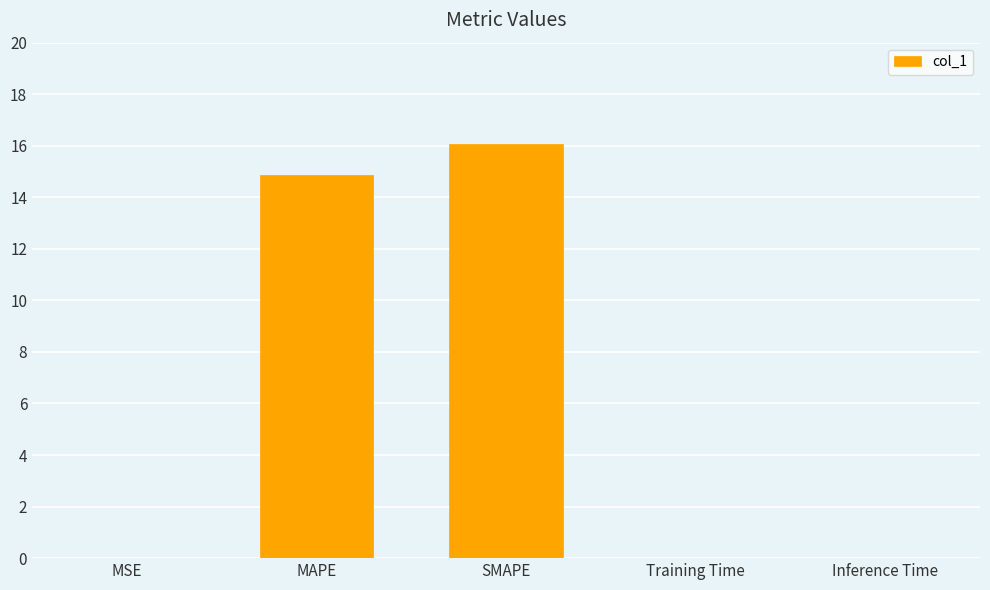

True or false: the data shows 0.0 at Inference Time.

True